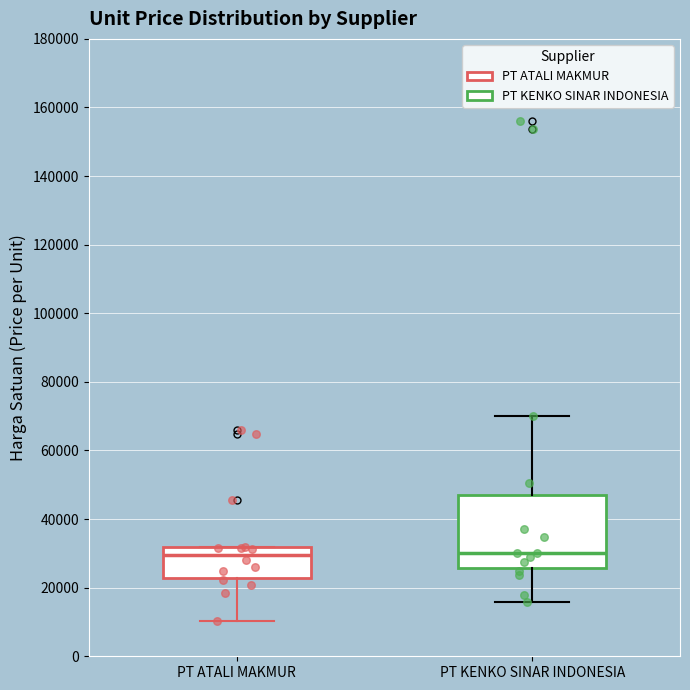

Reading left to right, transcribe this box plot: for each box, give where its median line is, the range the box spans, and where its two whiskers end, as read against the y-axis. The values are not printed on the chart, so give them approximately, as read against the axis.

PT ATALI MAKMUR: median 30000, box 22000 to 32000, whiskers 10000 to 32000
PT KENKO SINAR INDONESIA: median 30000, box 26000 to 48000, whiskers 16000 to 70000